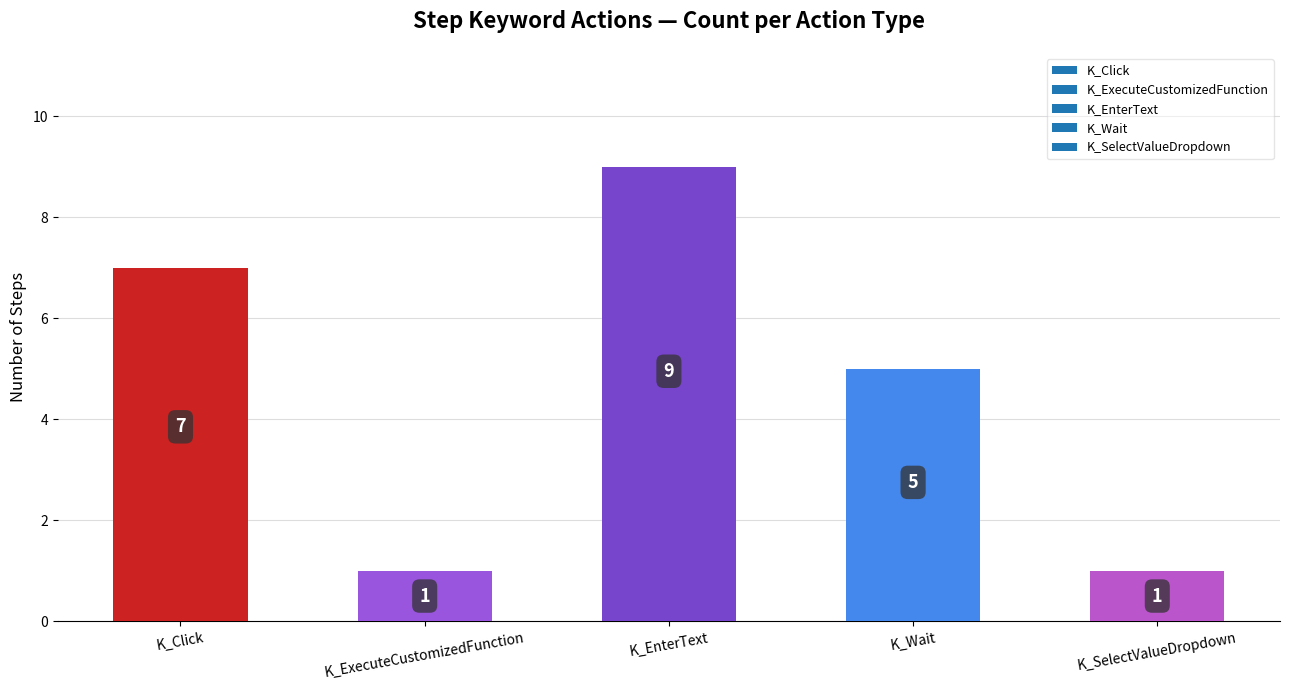

What is the sum of the values at K_Click and K_ExecuteCustomizedFunction?

8